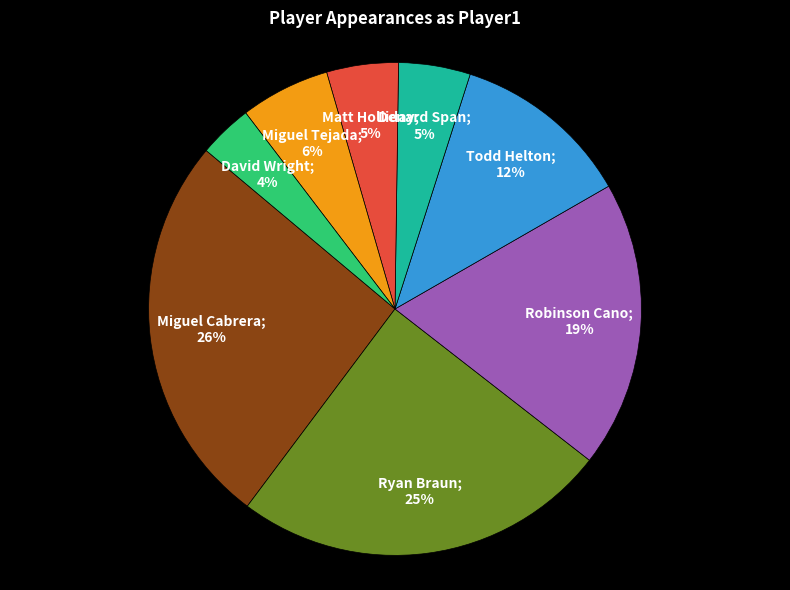

To the nearest percent, what is the difference between the largest and smallest slice percentages?

22%